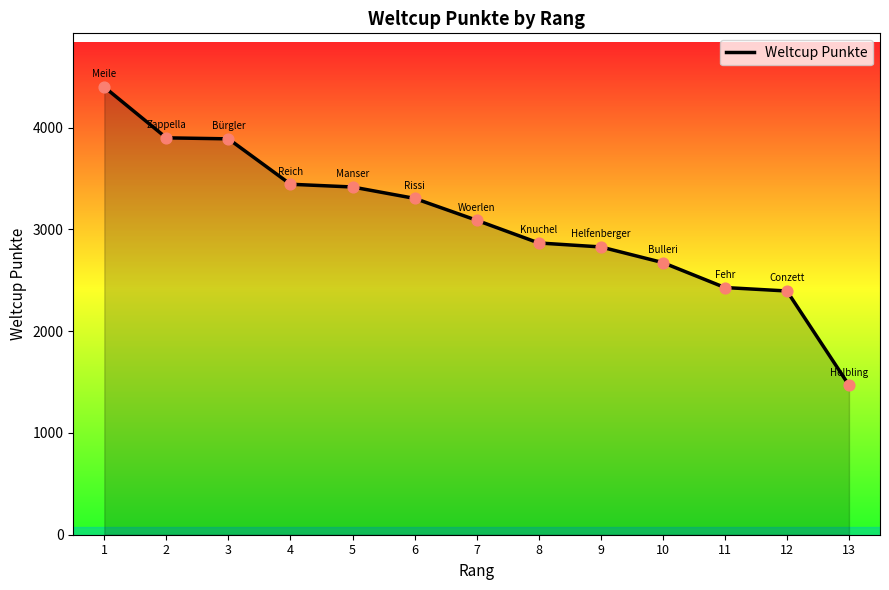

What is the ratio of the value at 2 to the value at 3?

1.0